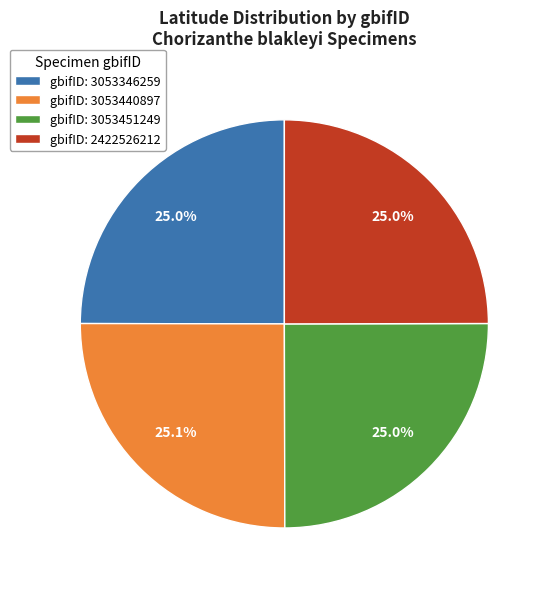

Do gbifID: 3053346259 and gbifID: 2422526212 together represent more than half of the pie?

No